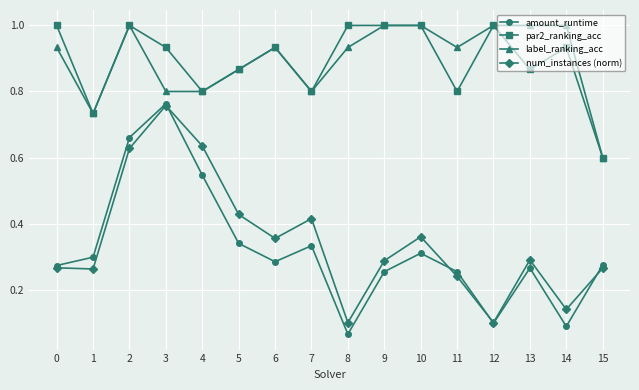

Between 4 and 5, which series saw the biggest shift?

num_instances (norm)